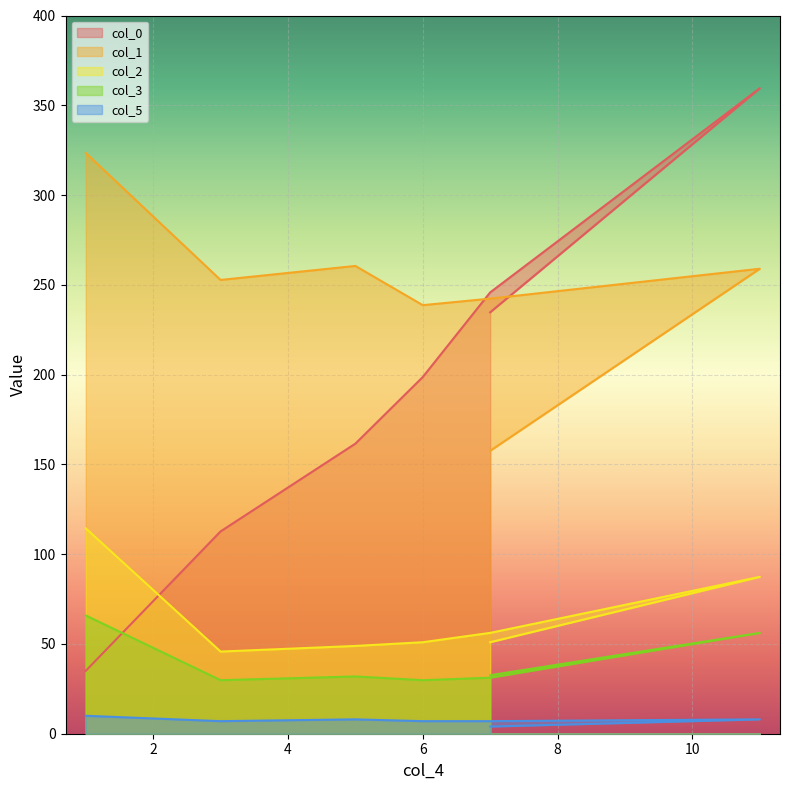

Which has a higher value, 11 or 3?

11